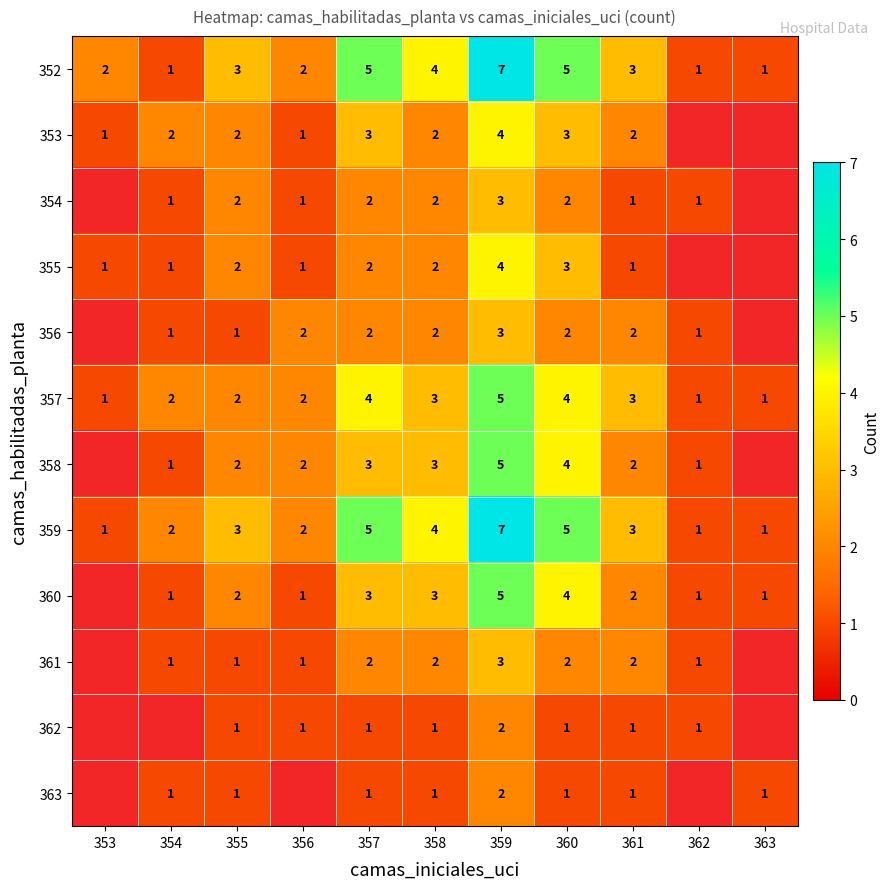

Is the value of 361 at 357 greater than the value of 358 at 354?

Yes